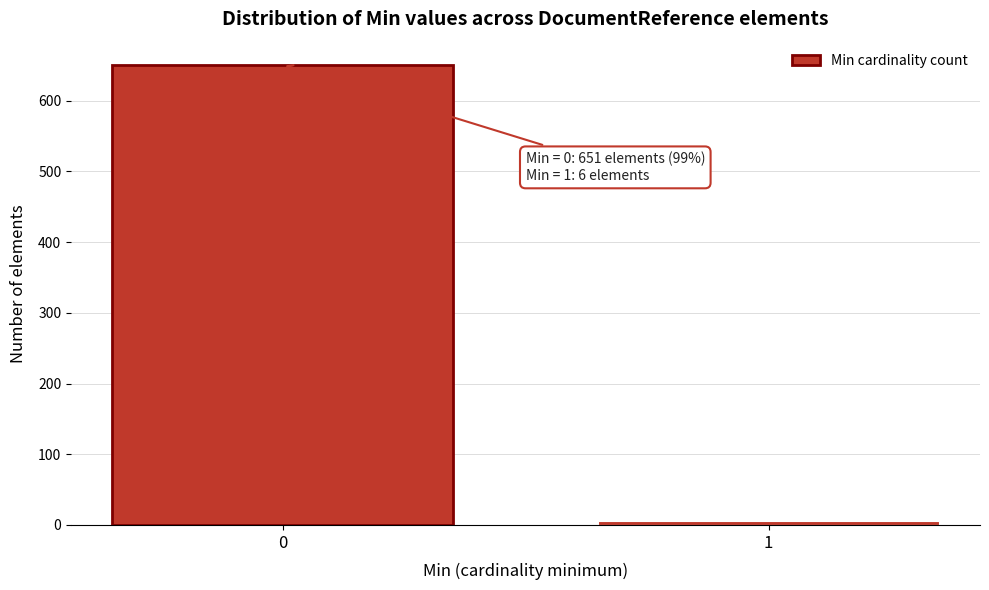

Reading left to right, extract all data points from this chart.

0=651	1=6